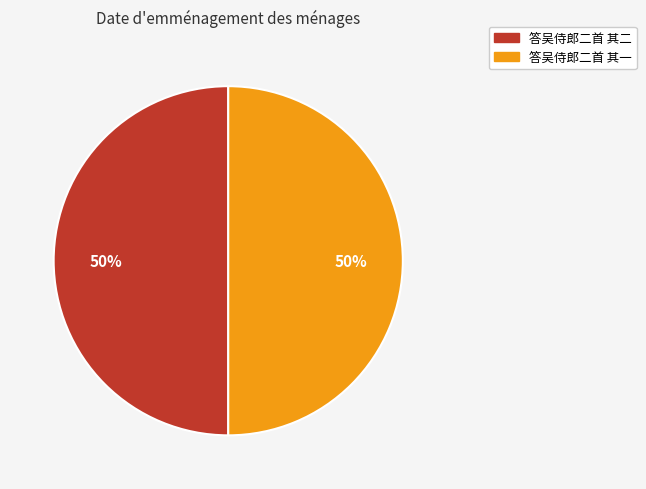

Is it true that 答吴侍郎二首 其二 is 36% of the pie?

False